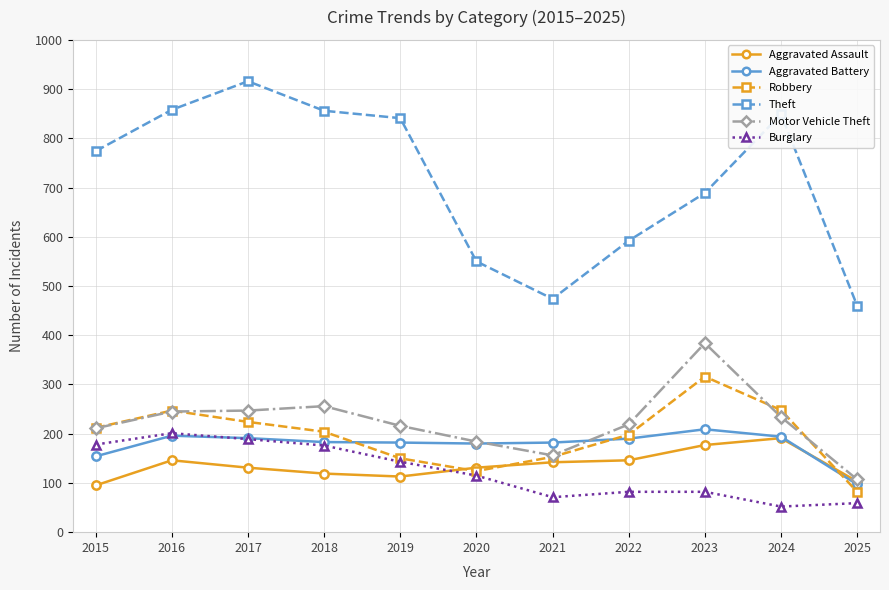

What is the value of the Theft point at the 6th from the left?

550